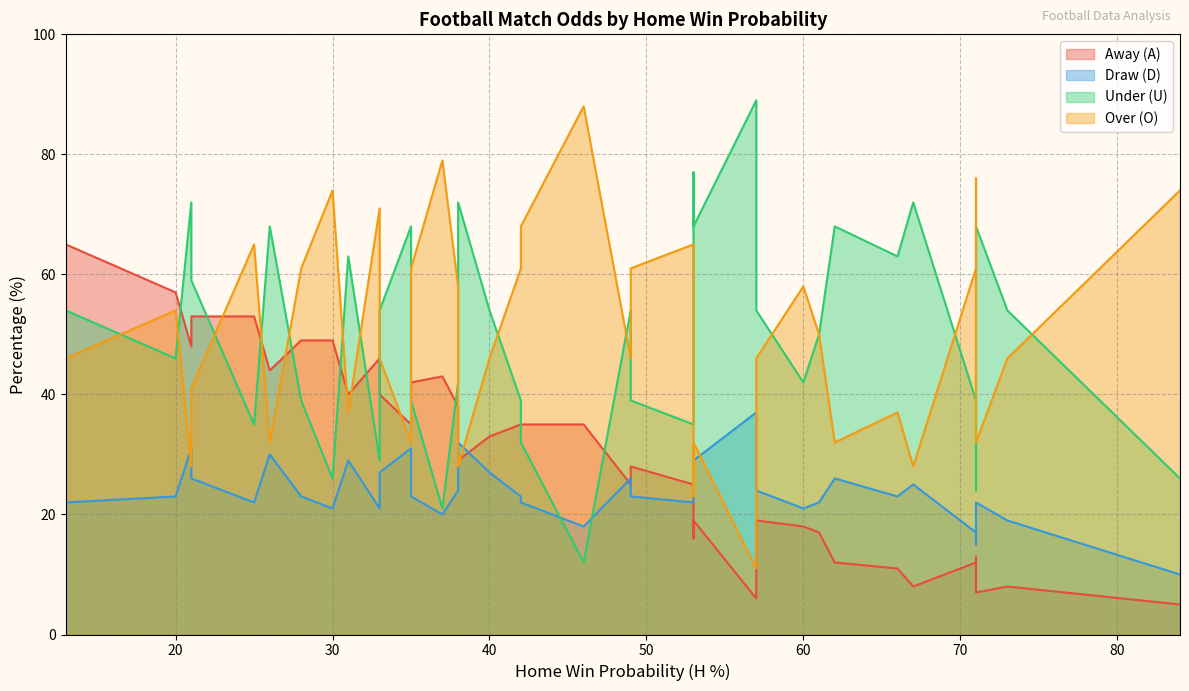

What is the approximate value of Under (U) at 40, to the nearest 5?

55